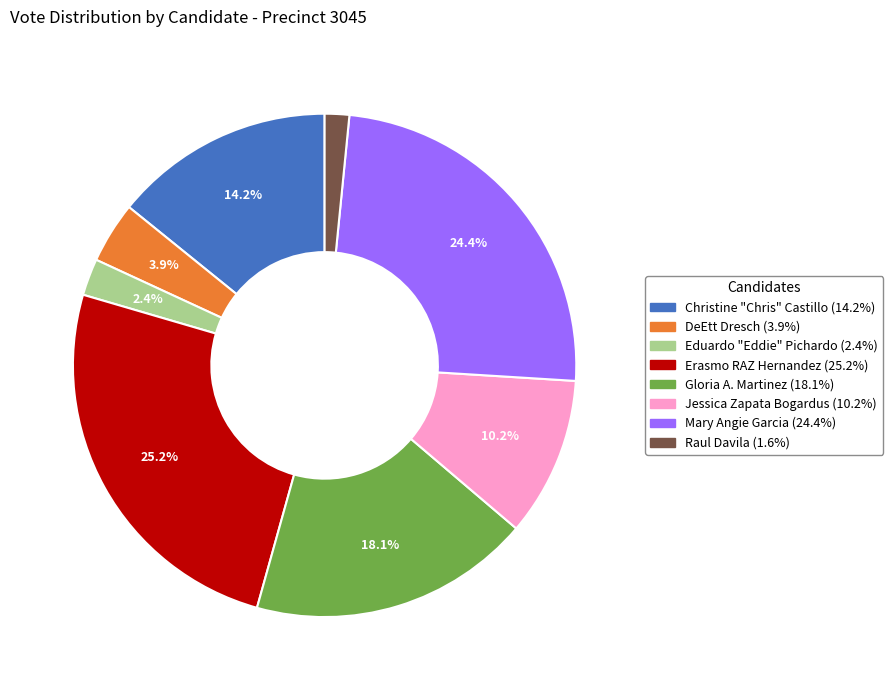

How much of the chart is everything except DeEtt Dresch?

96.1%